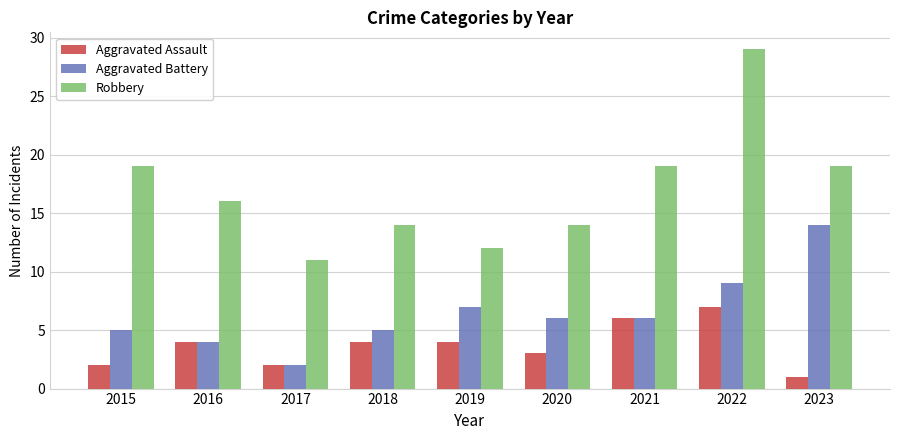

How many data points in Aggravated Assault are less than 4?

4